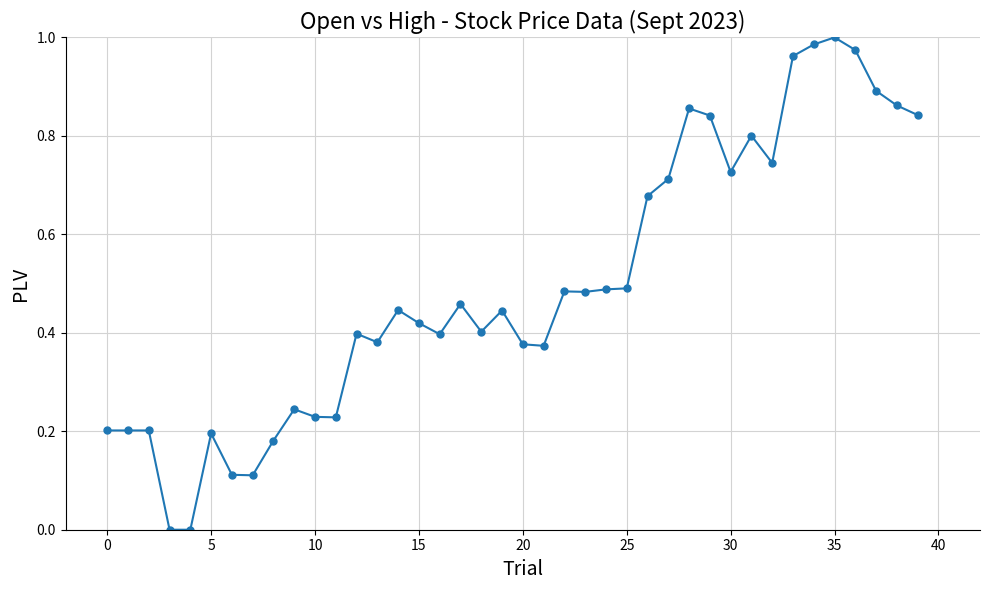

True or false: the data has more than 0 interior local peaks.

True